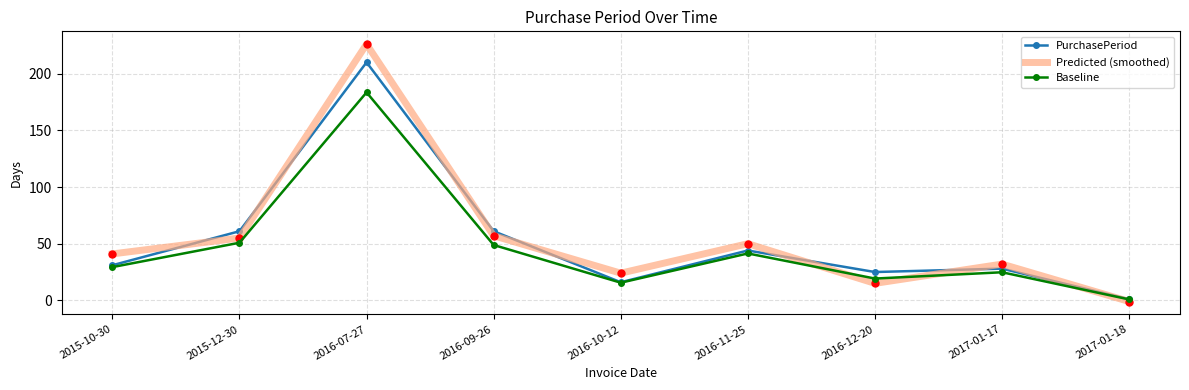

What is the approximate value of PurchasePeriod at 2015-12-30?

61.0